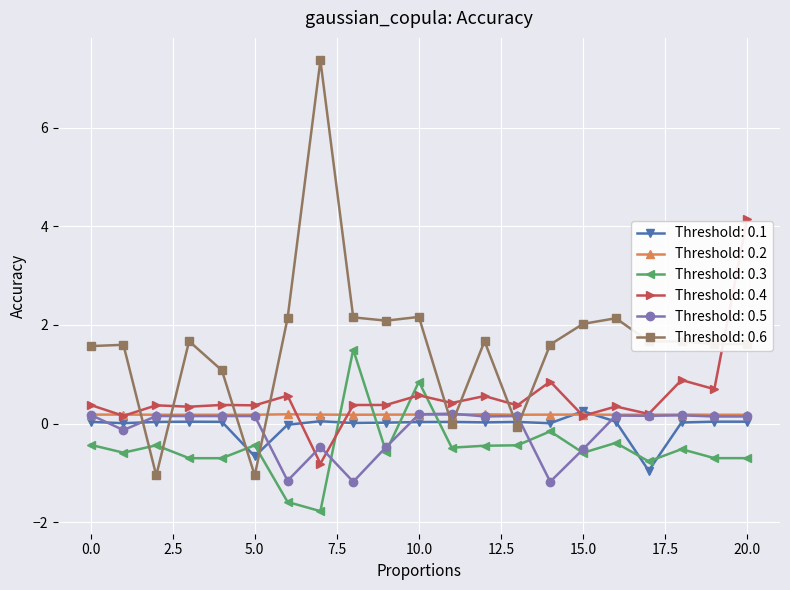

After their last crossing, which series has the higher values: Threshold: 0.3 or Threshold: 0.2?

Threshold: 0.2